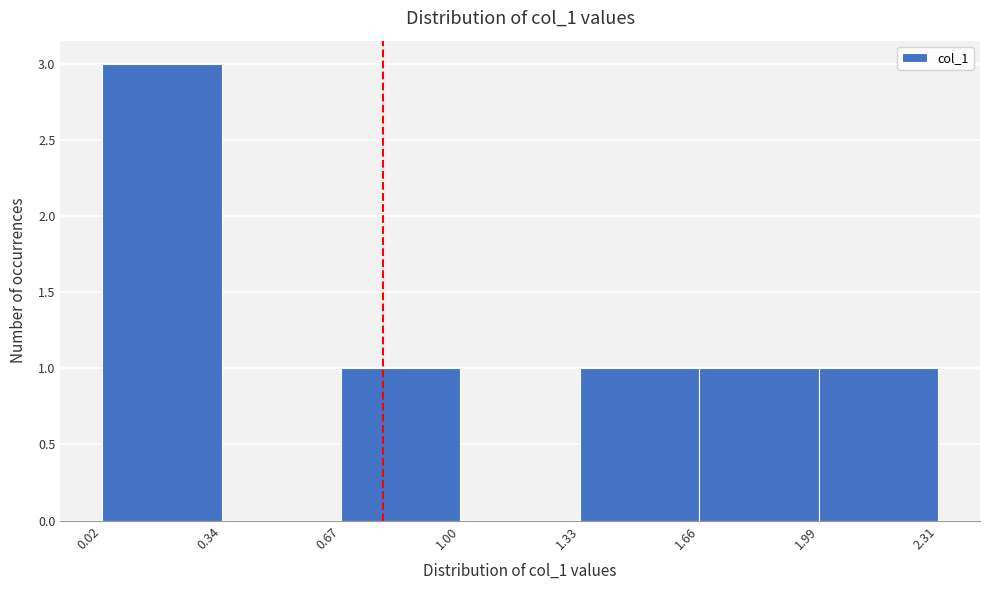

Over which range of the x-axis is the bar tallest?

0.02 to 0.34